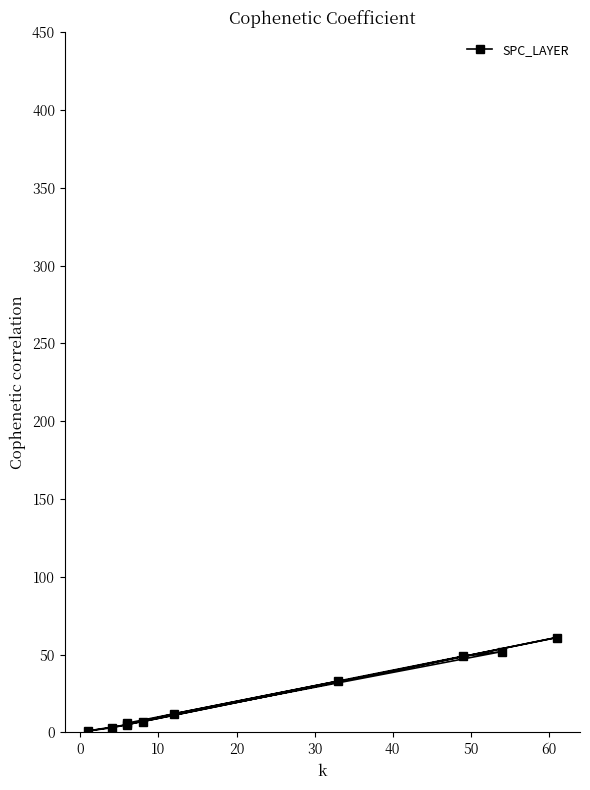

Count the number of values greater than 12.

4